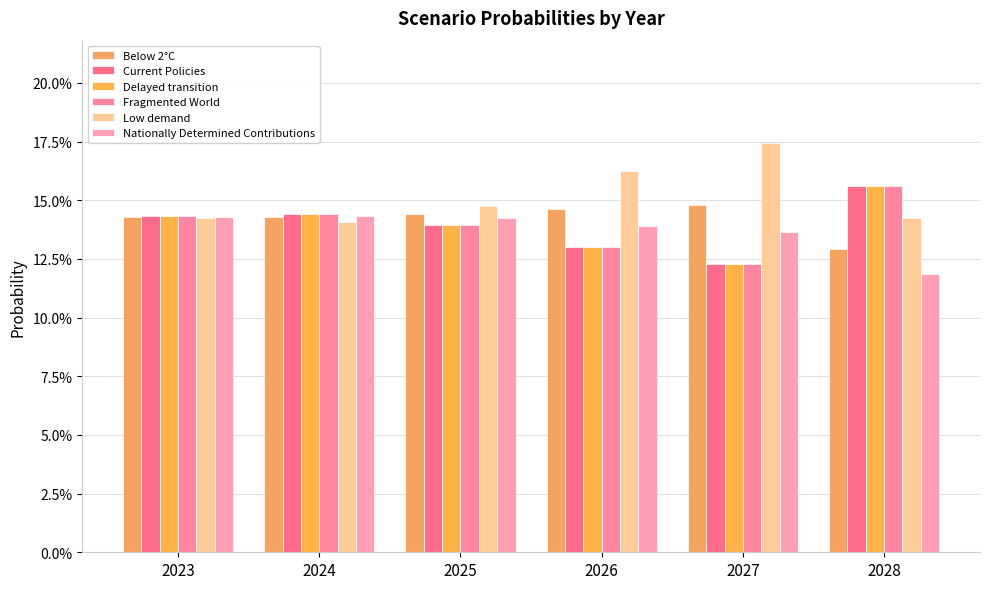

Which category has the lowest value in the Current Policies series?

2027